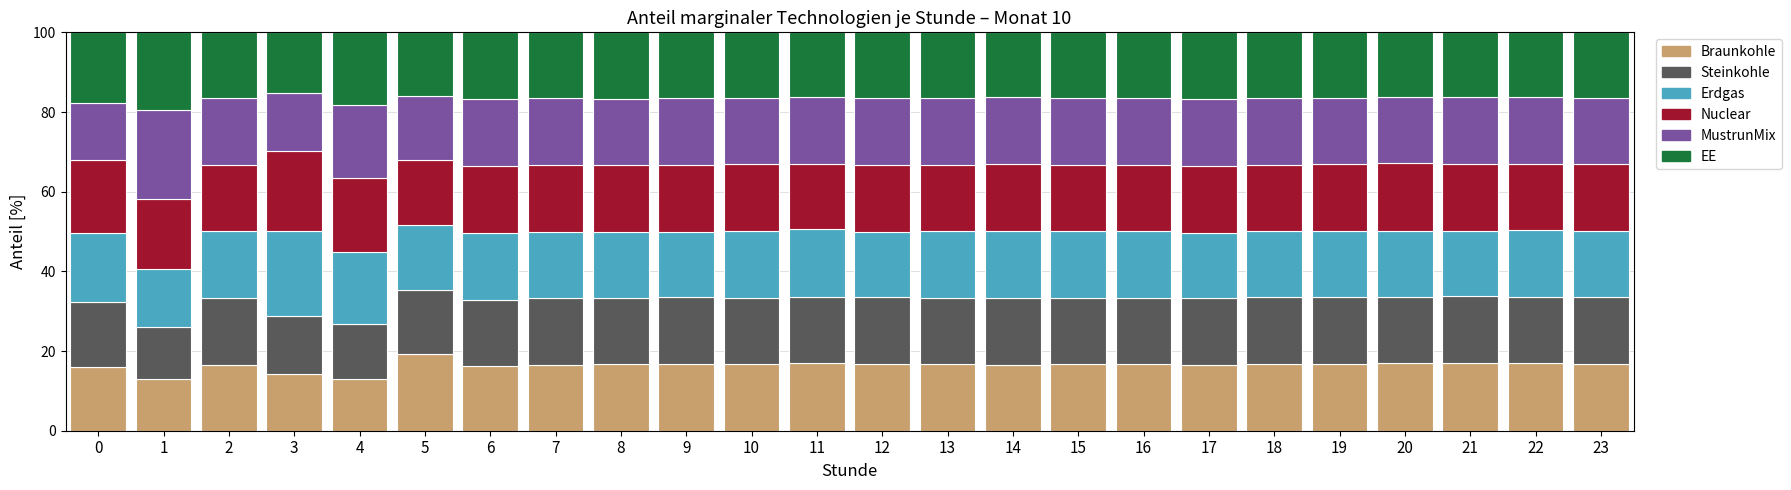

How many categories are shown in the chart?

24